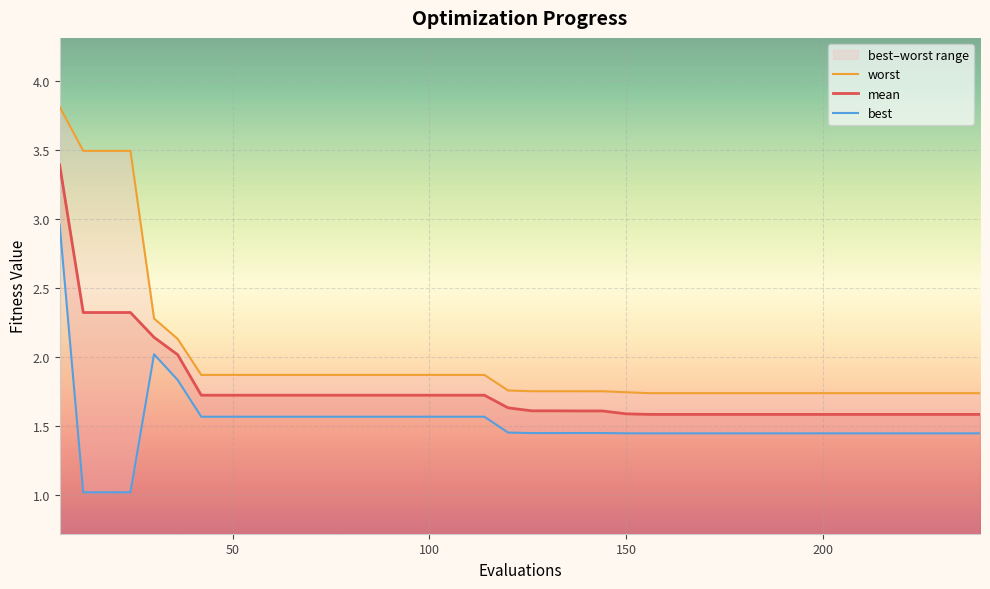

True or false: mean and best intersect in this chart.

False